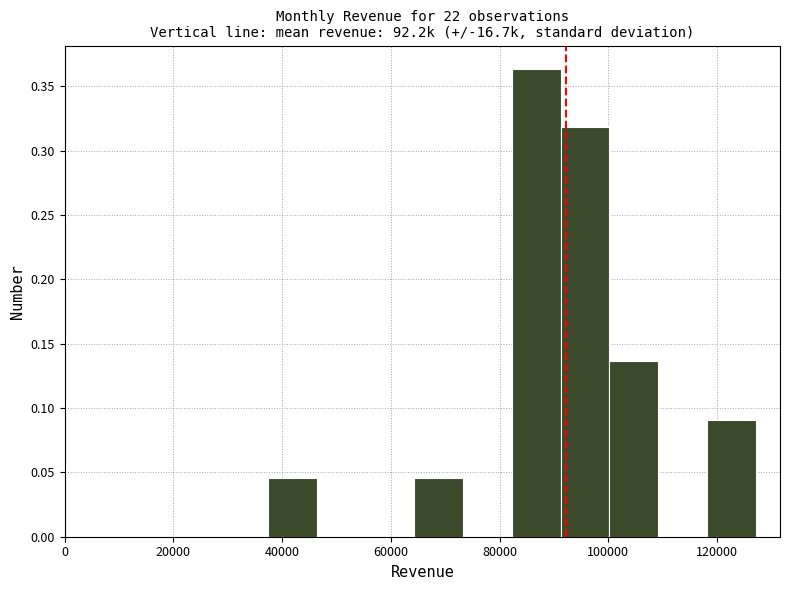

What is the height of the bar covering 118000 to 128000 on the x-axis? Neither the bar edges nor the heights are printed on the chart, so give them approximately, as read against the axes.

0.090